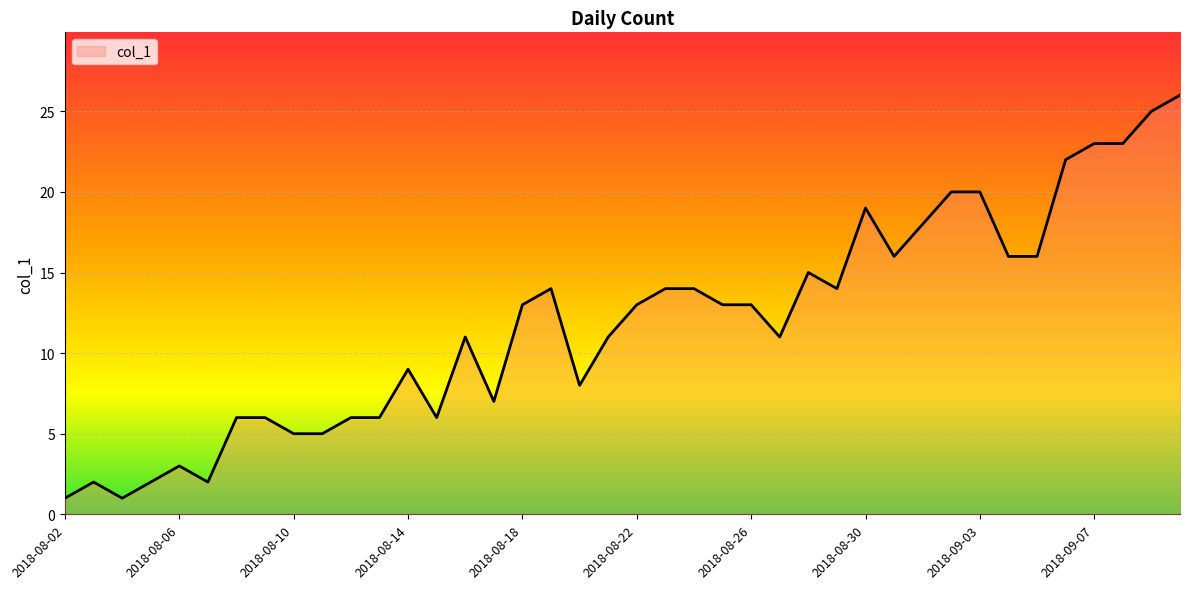

What is the difference between the maximum and minimum values?

25